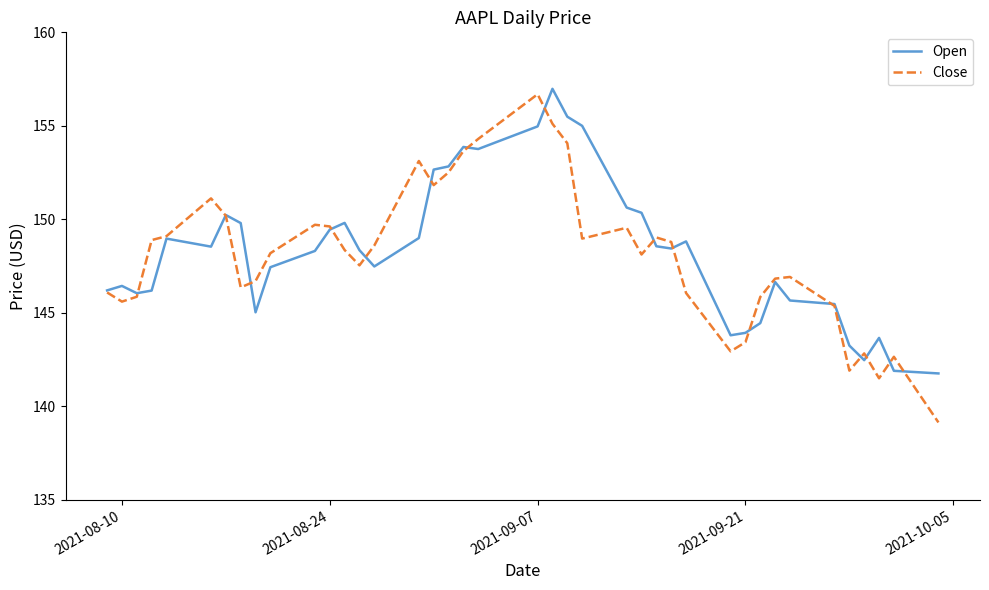

How many lines are shown in the chart?

2